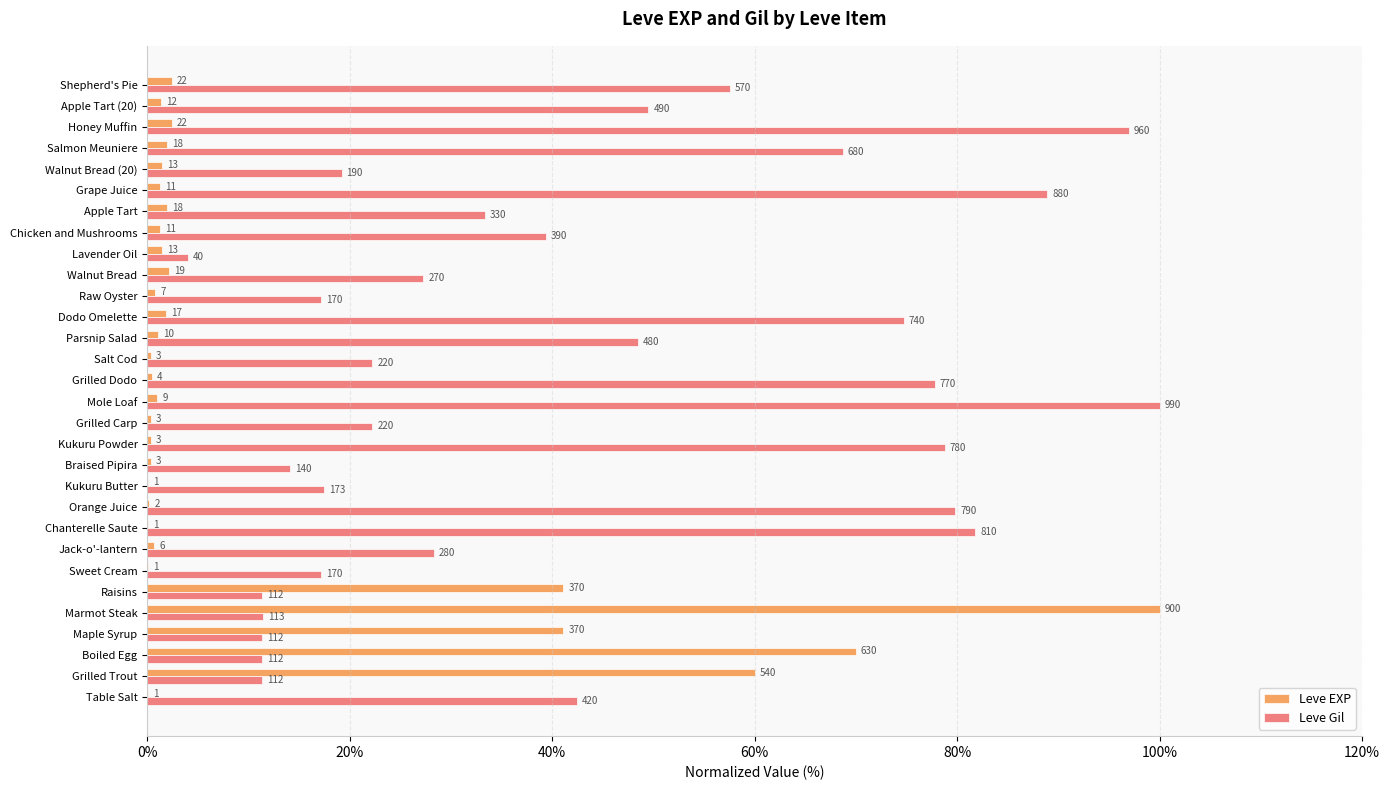

What are all the series names shown in the legend?

Leve EXP, Leve Gil